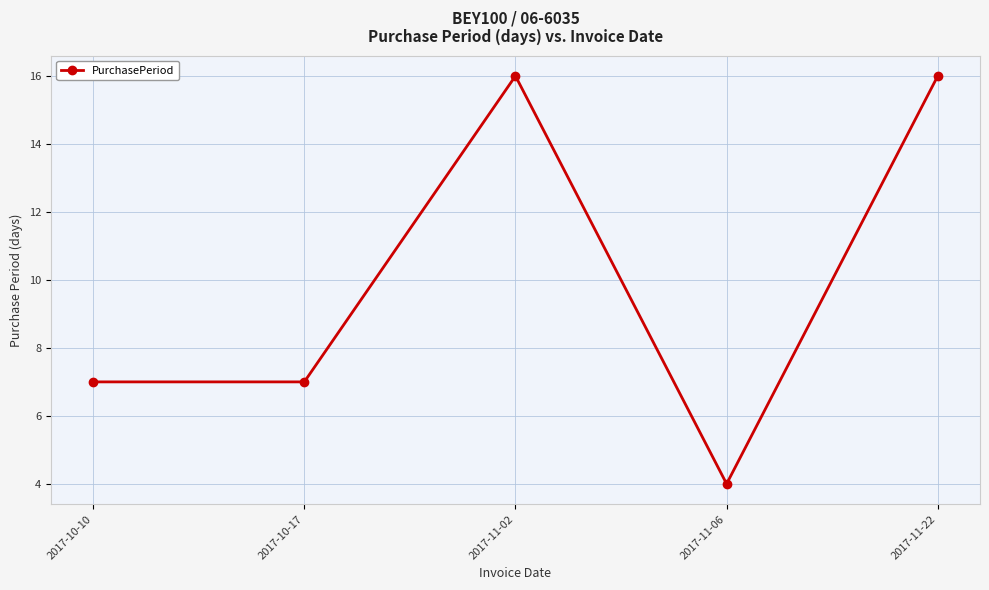

What is the maximum value shown in the chart?

16